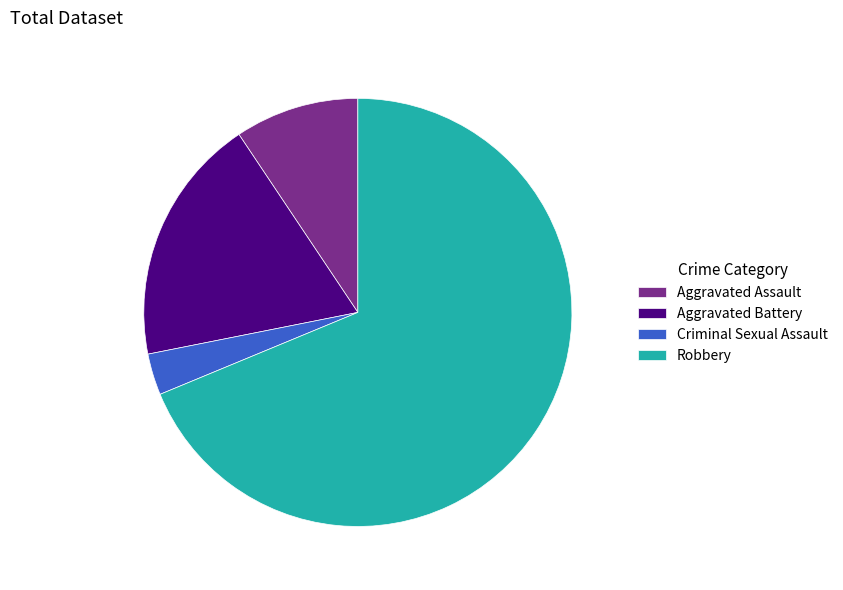

How many segments does this pie chart have?

4